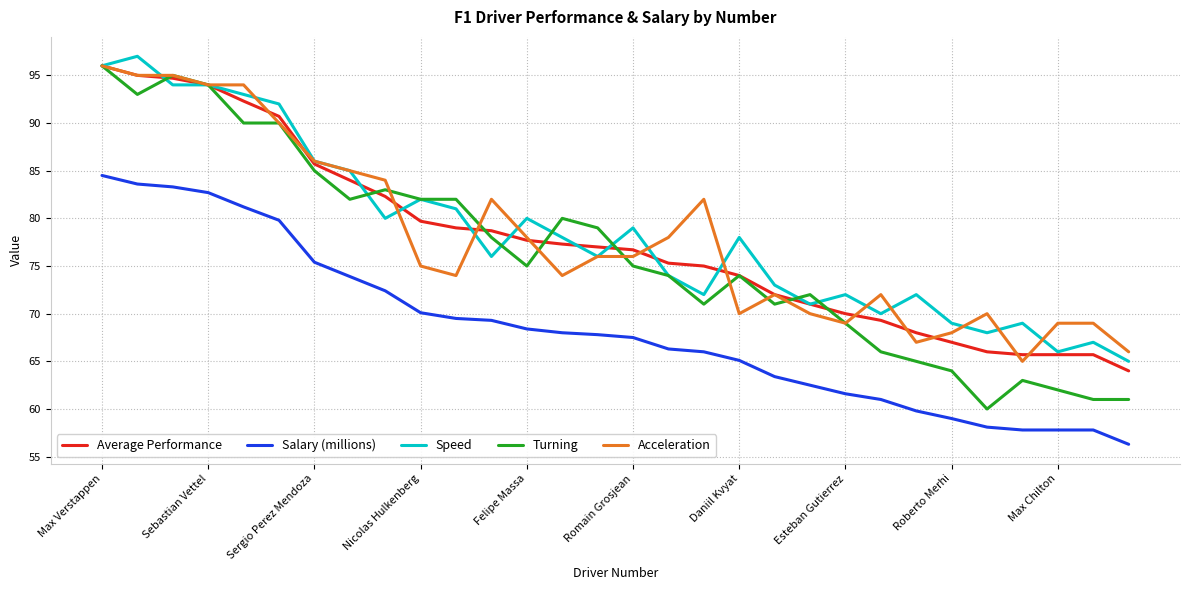

What is the sum of all Turning values?

2292.0